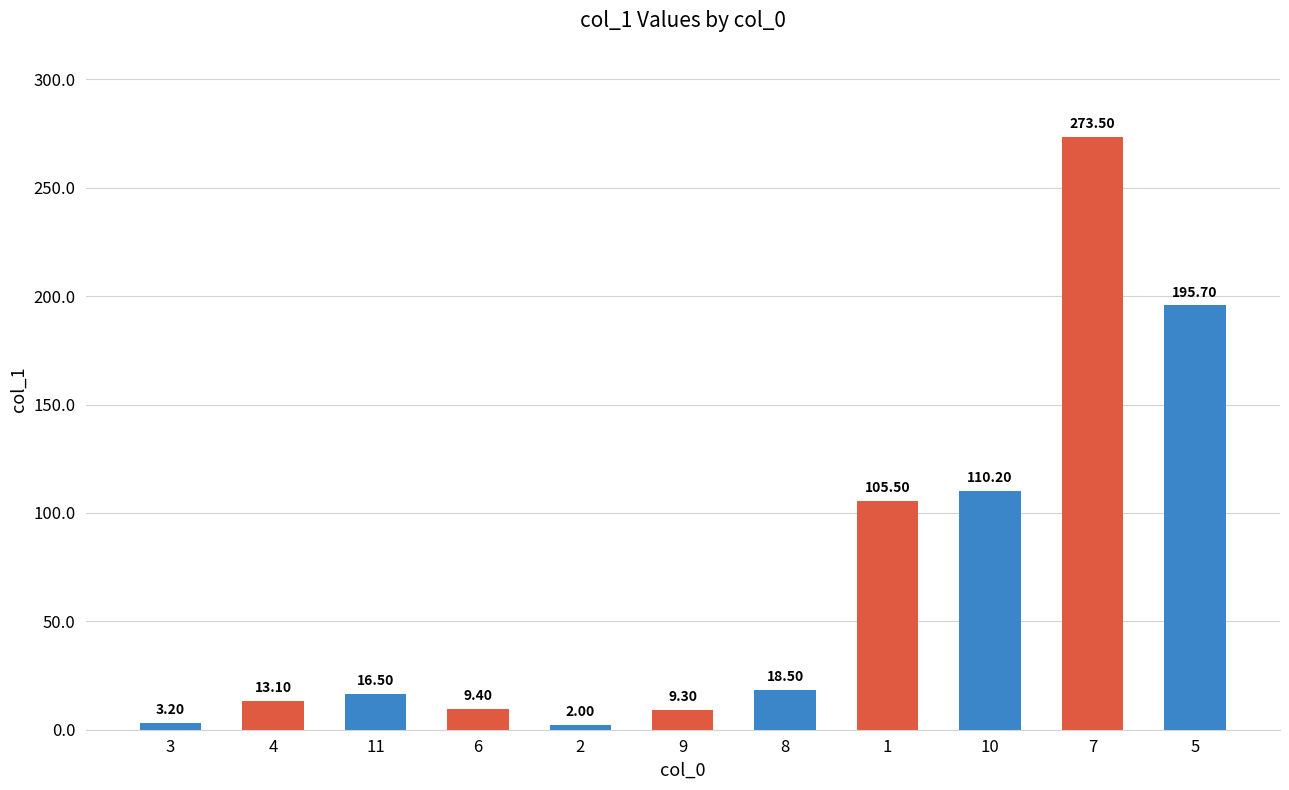

True or false: the data shows 2.0 at 2.

True